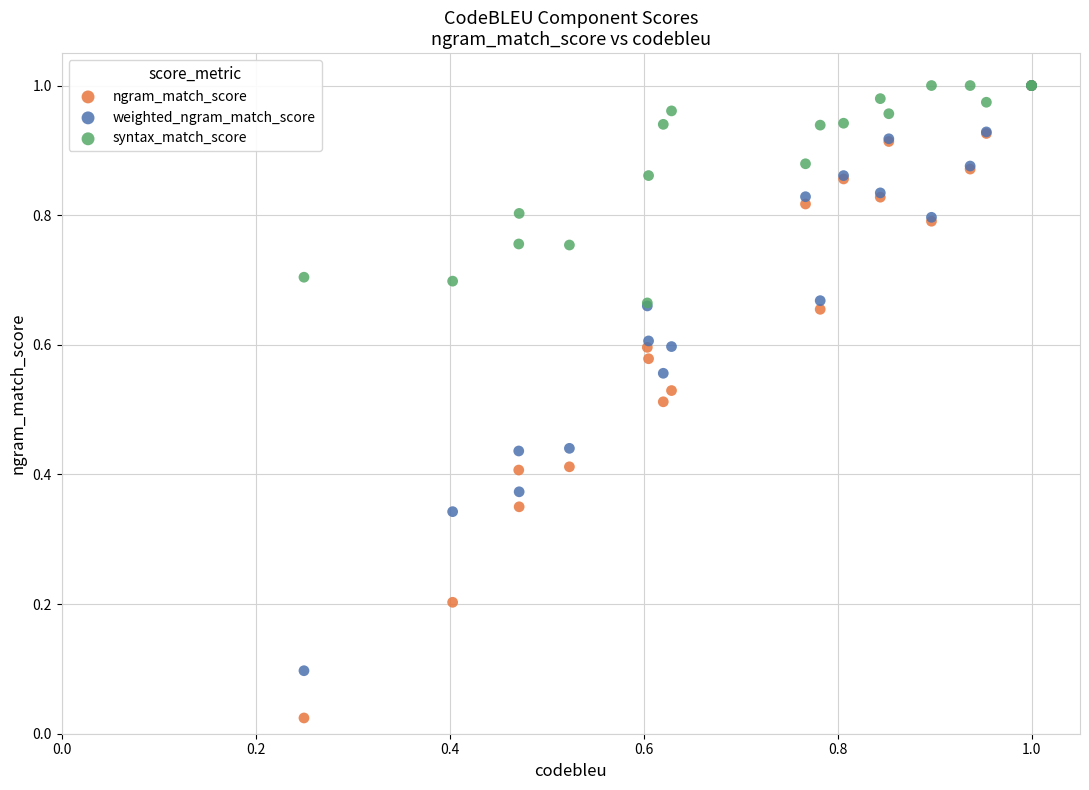

Which series has the largest Y range (max minus min)?

ngram_match_score